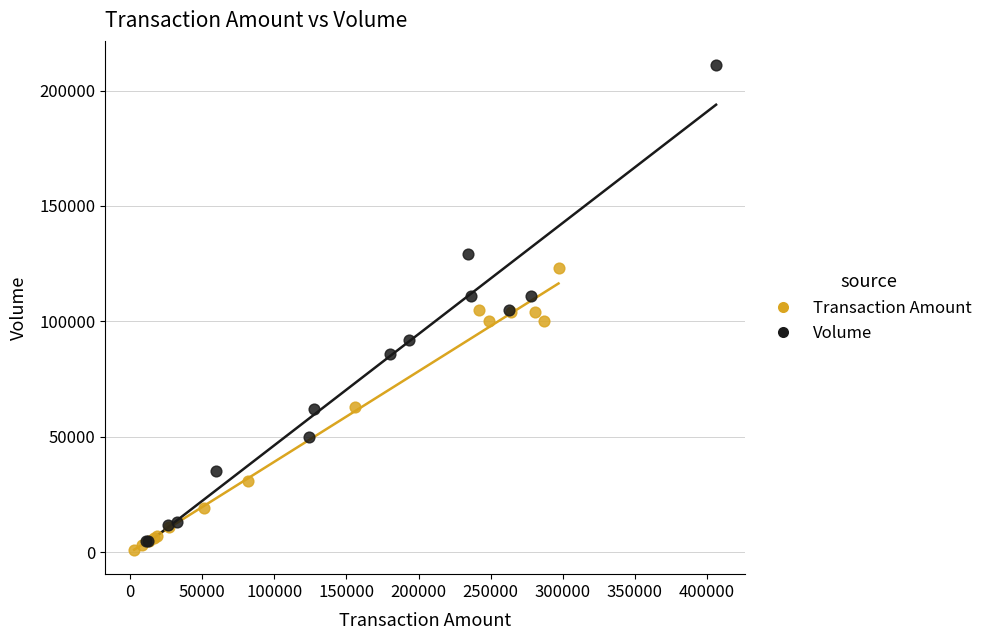

Which series reaches the maximum Y coordinate?

Volume